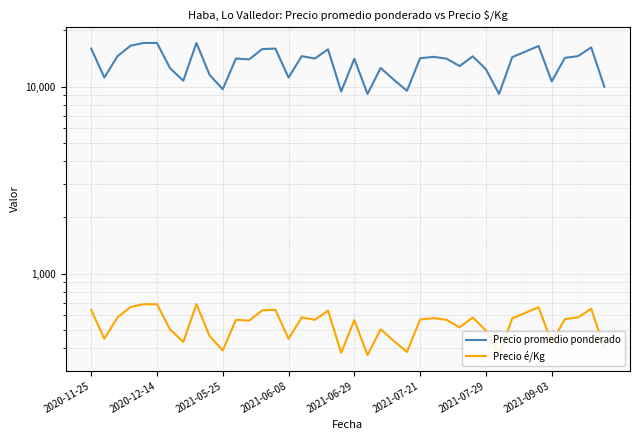

Is it true that Precio promedio ponderado equals 9150 at 21?

True